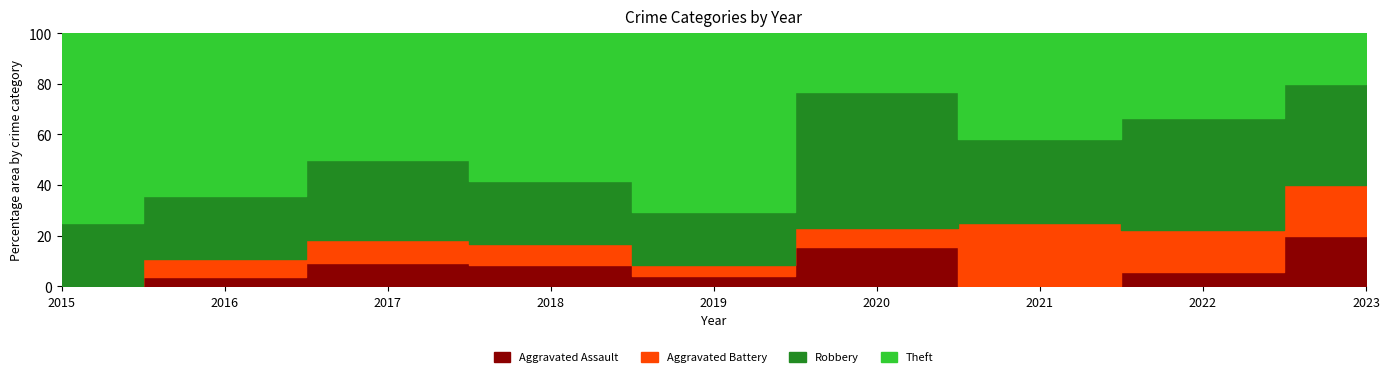

Does the chart display data point markers on the line(s)?

No